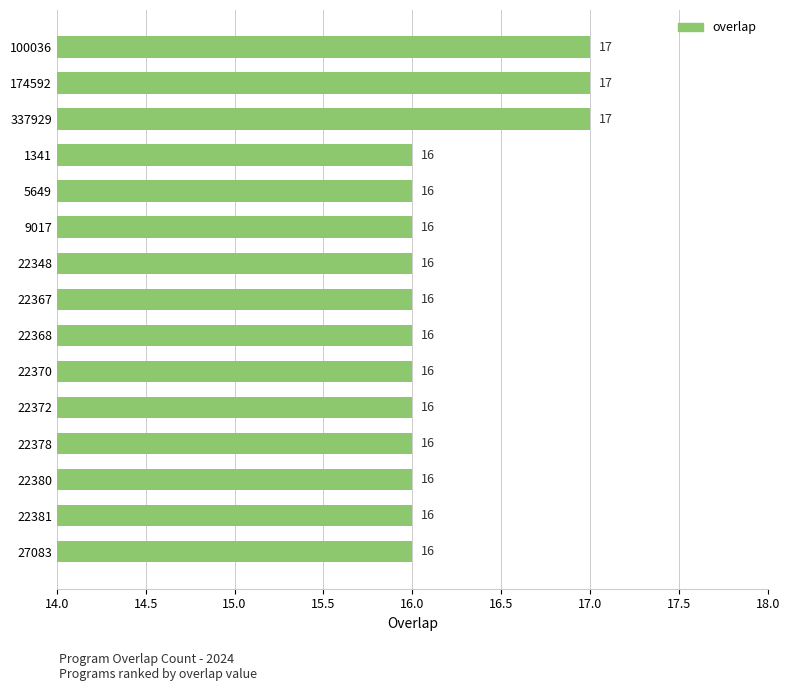

The chart shows a value of 16 at 22381. True or false?

True